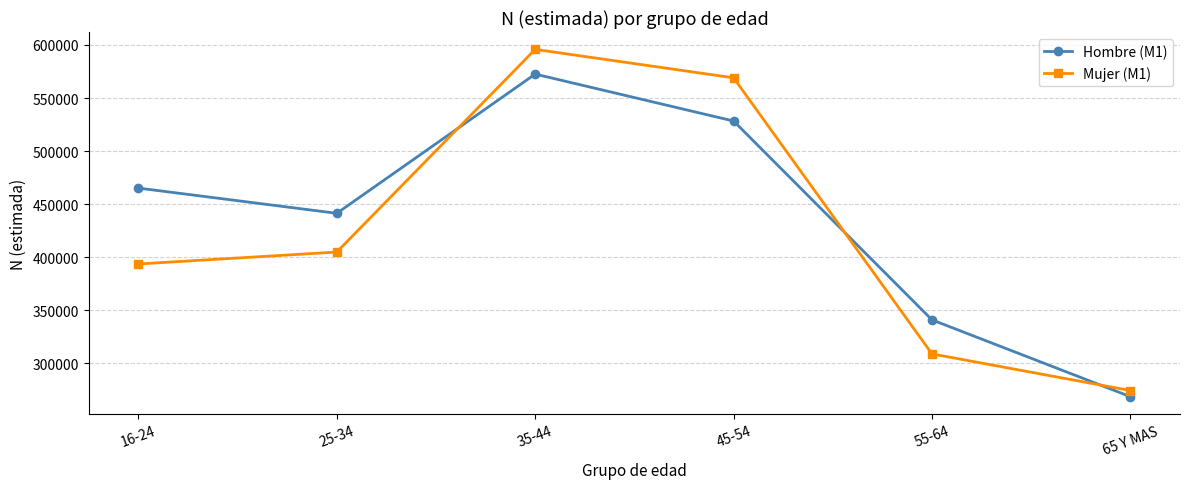

Reading left to right, list all the values displayed in this chart.

Hombre (M1): 16-24=465154	25-34=441387	35-44=572552	45-54=528344	55-64=340983	65 Y MAS=268619
Mujer (M1): 16-24=393655	25-34=404881	35-44=595848	45-54=569048	55-64=308899	65 Y MAS=274392